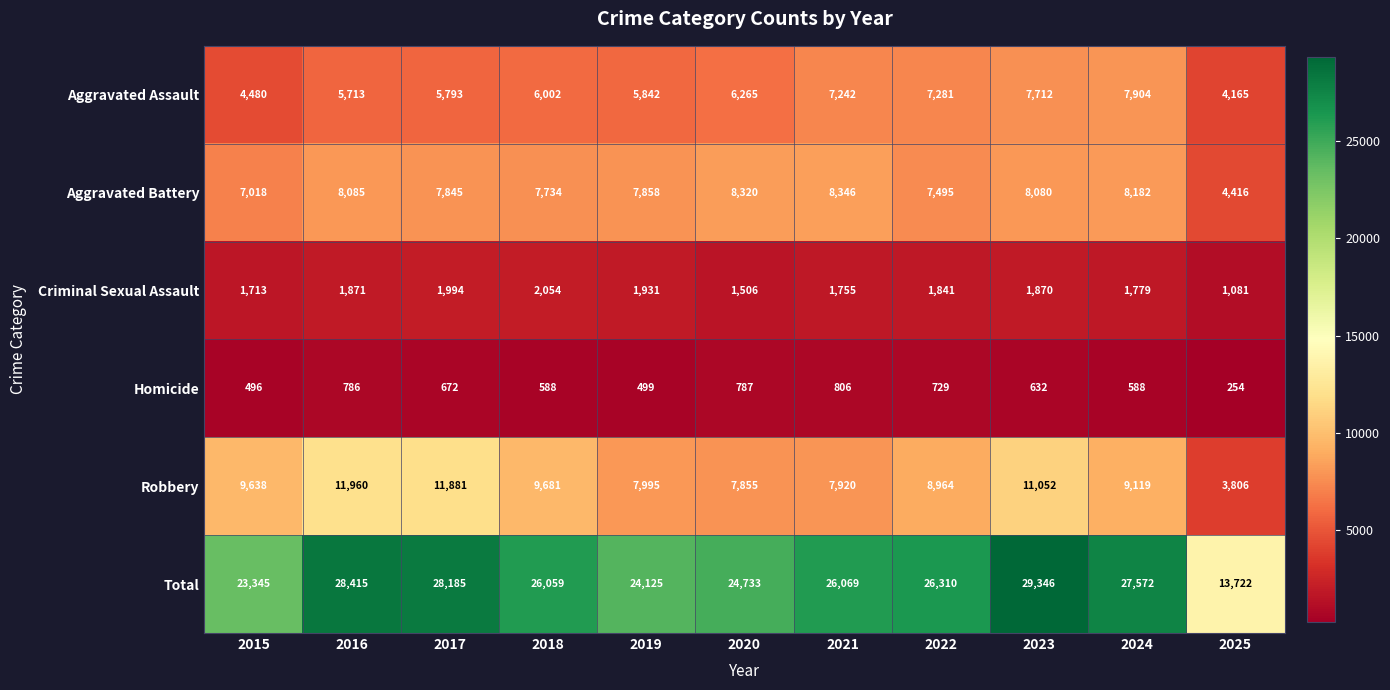

What is the difference between the maximum and minimum values in the Robbery series?

8154